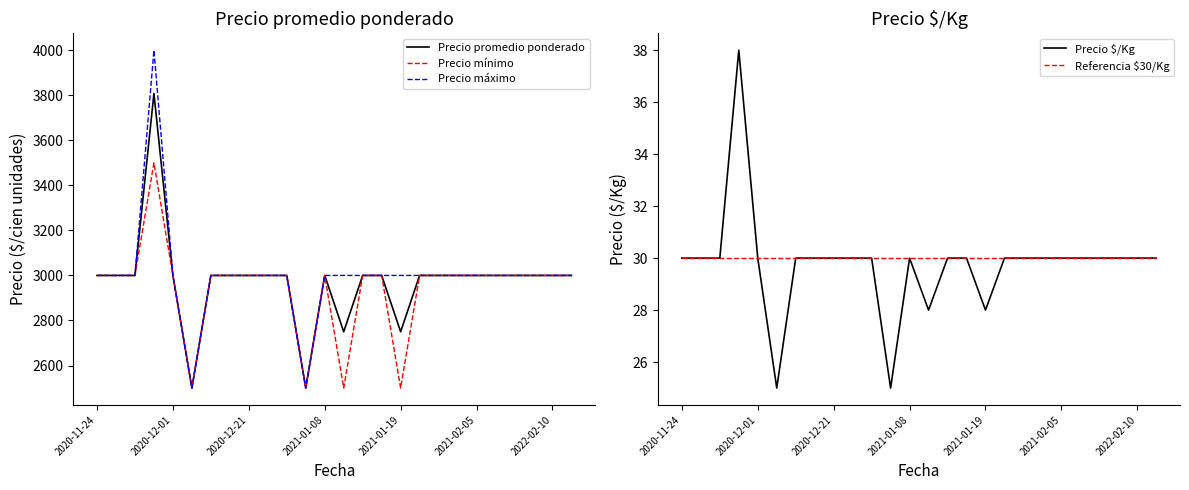

What is the lowest value of the Precio promedio ponderado series?

2500